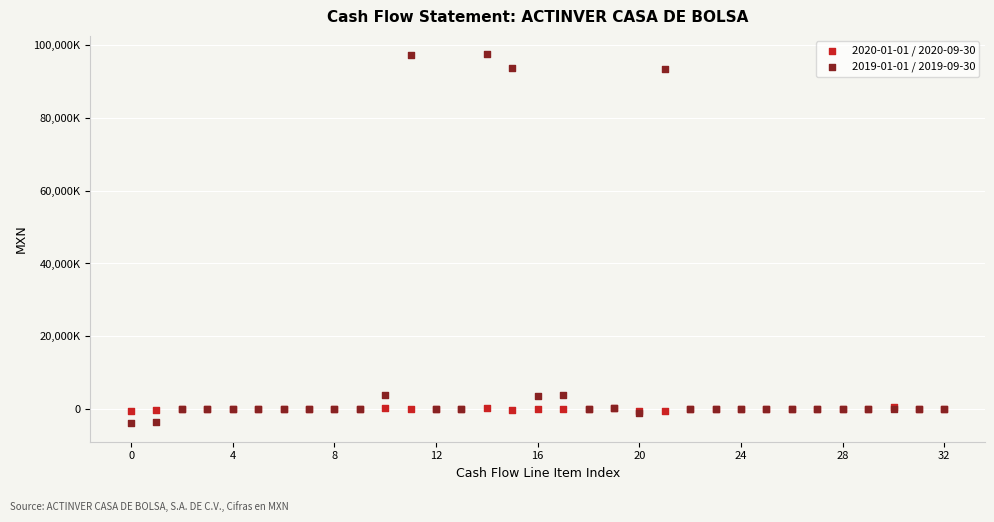

Which series reaches the minimum Y coordinate?

2019-01-01 / 2019-09-30